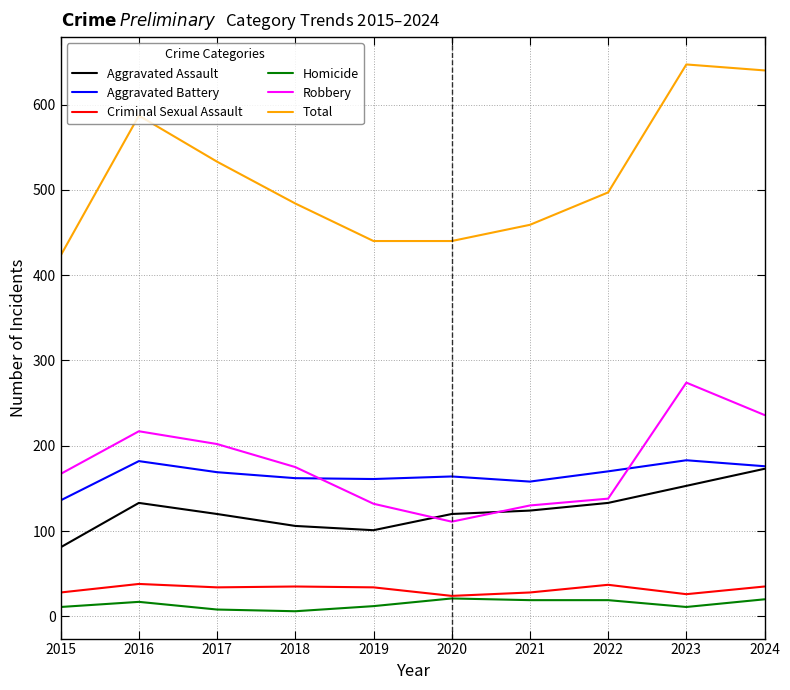

Rank the series at 2018 from highest to lowest value.

Total, Robbery, Aggravated Battery, Aggravated Assault, Criminal Sexual Assault, Homicide